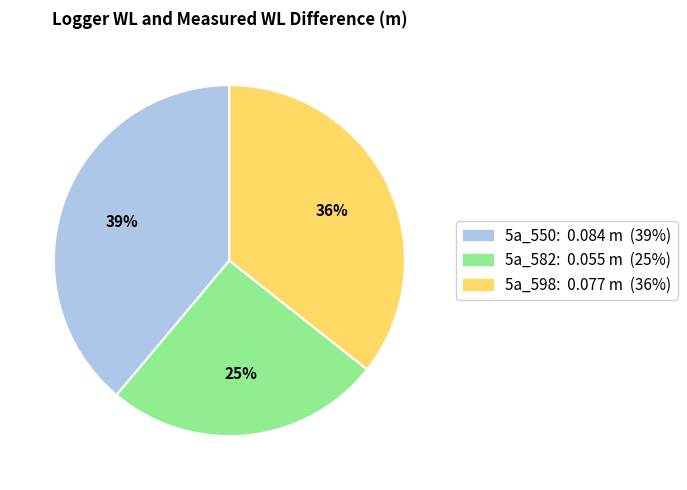

To the nearest percent, what portion does 5a_550 represent?

39%